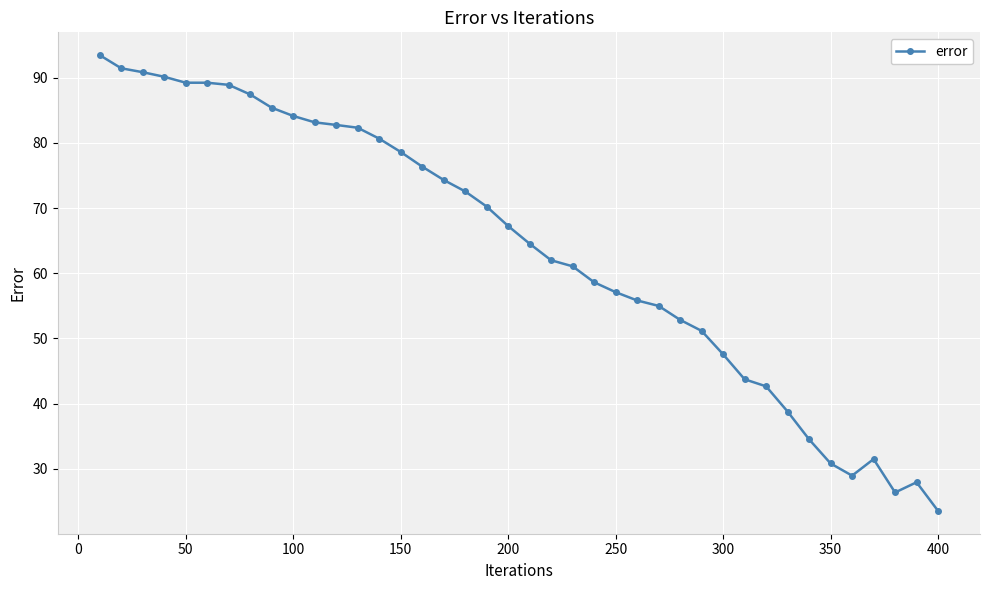

What is the smallest value displayed?

23.5